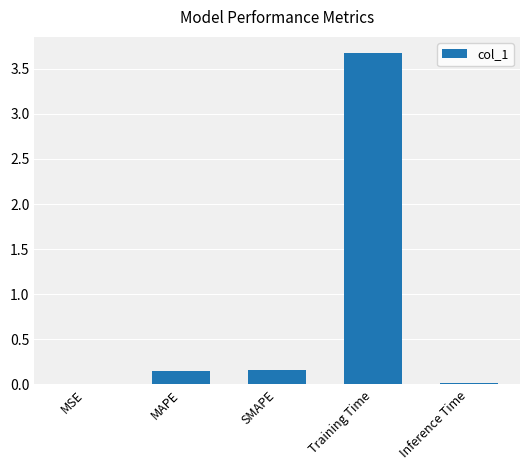

What is the sum of the values at Training Time and Inference Time?

3.7